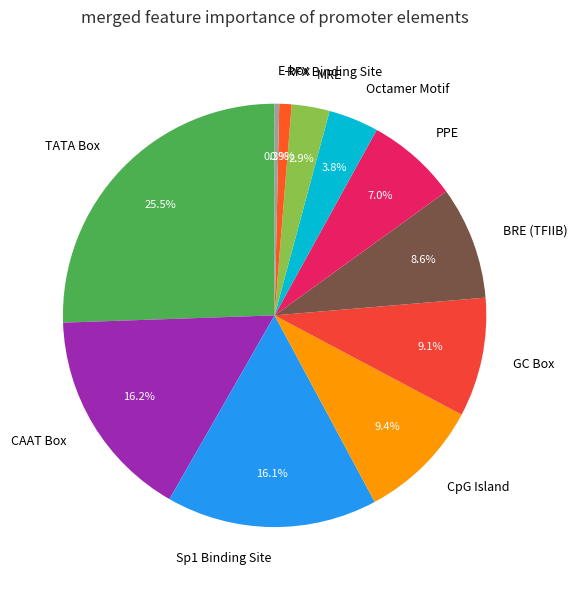

To the nearest percent, what is the combined percentage of MRE and CAAT Box?

19%